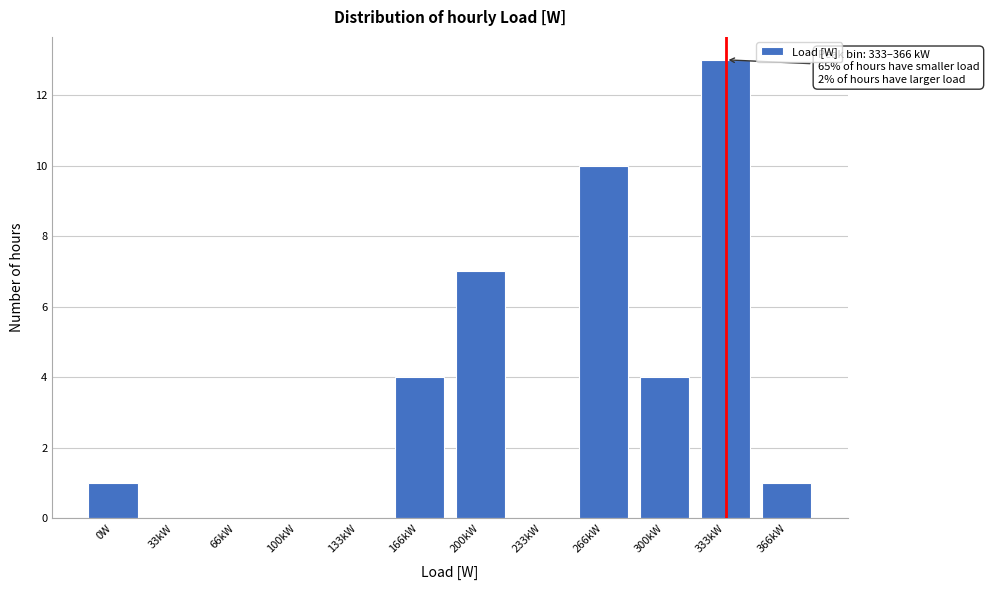

Reading left to right, what are all the values shown in this chart?

0W=1	33kW=0	66kW=0	100kW=0	133kW=0	166kW=4	200kW=7	233kW=0	266kW=10	300kW=4	333kW=13	366kW=1